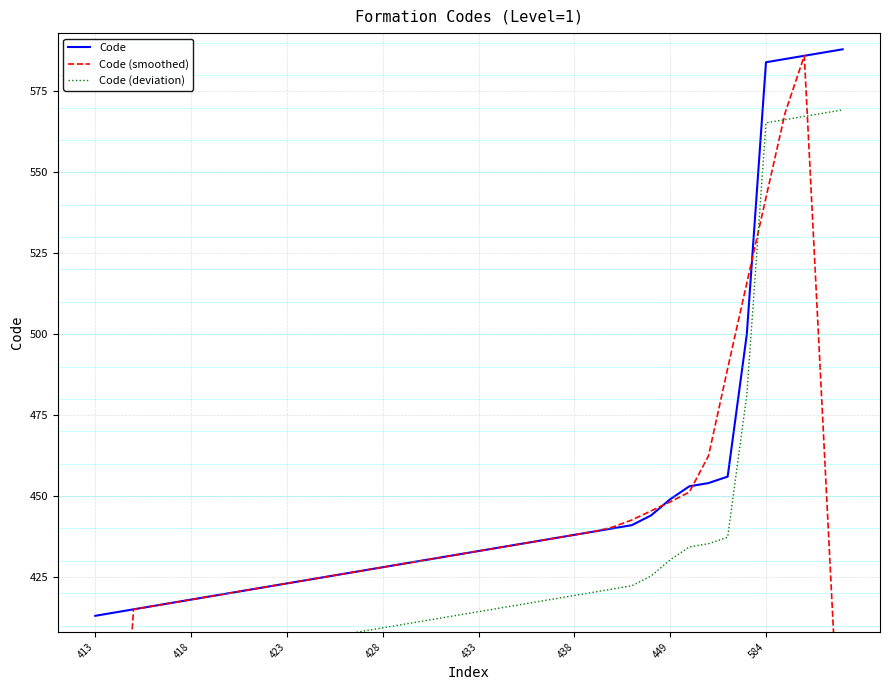

Where does the Code (smoothed) series first go above 432?

19